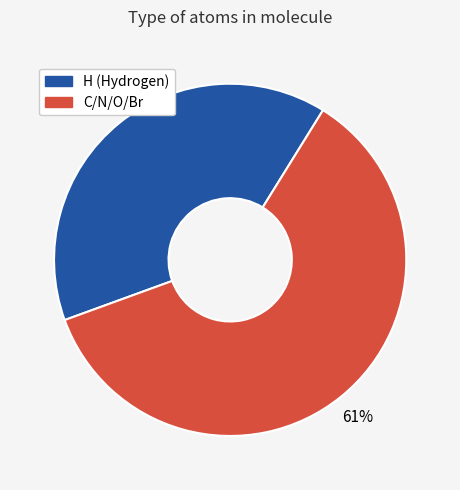

How many segments does this pie chart have?

2